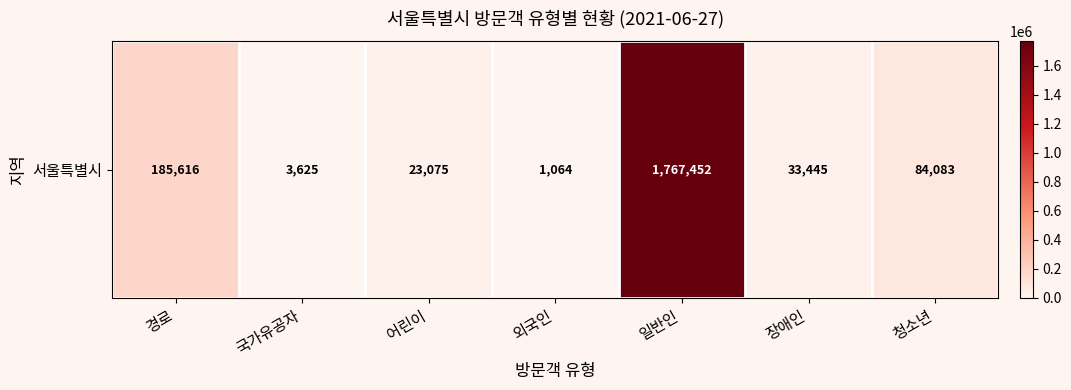

Is it true that the value at 외국인 is 321?

False